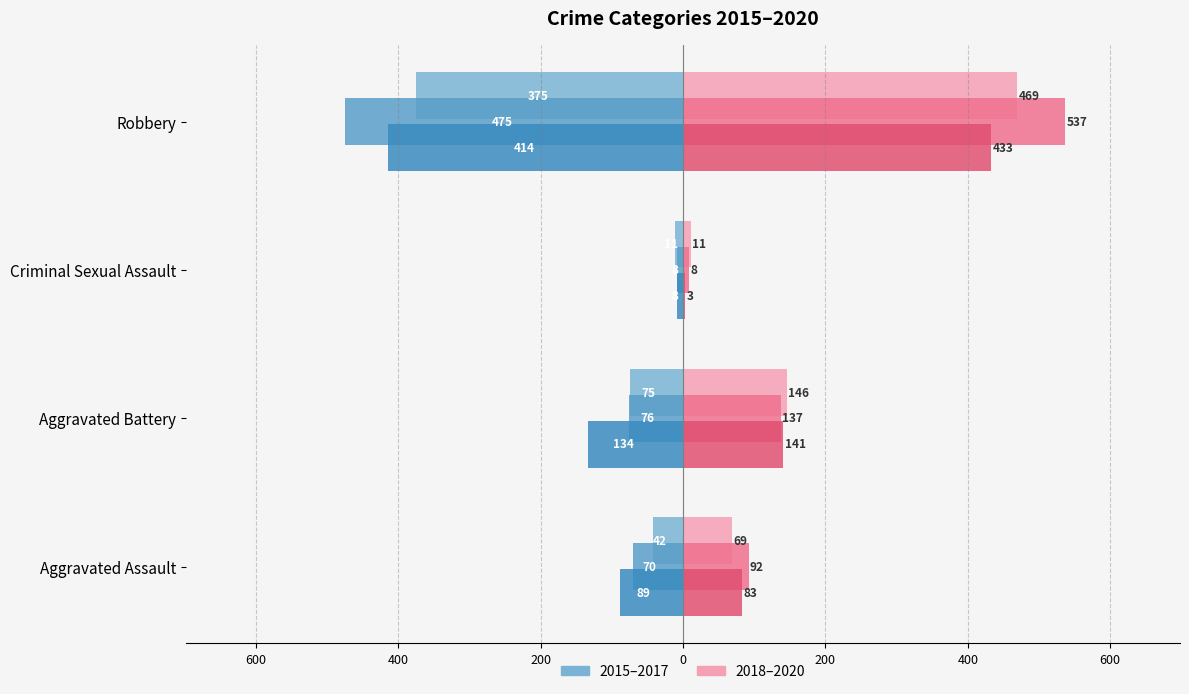

Is it true that 2016 equals -33 at Aggravated Assault?

False